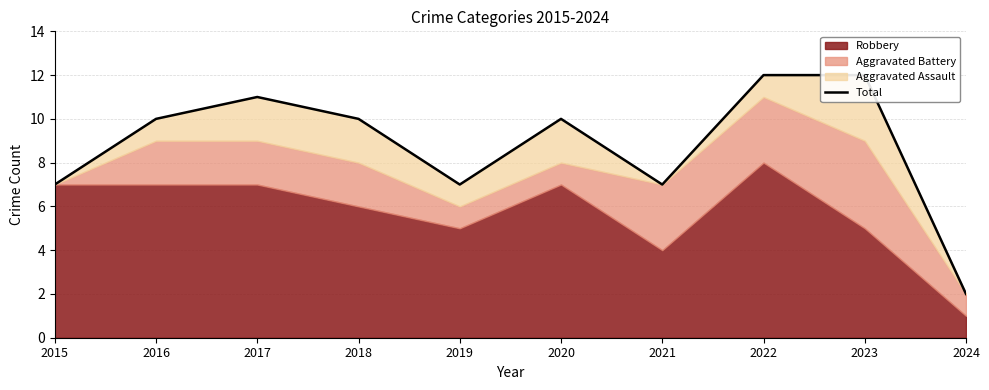

How many points are higher than both their immediate neighbors (excluding endpoints)?

2